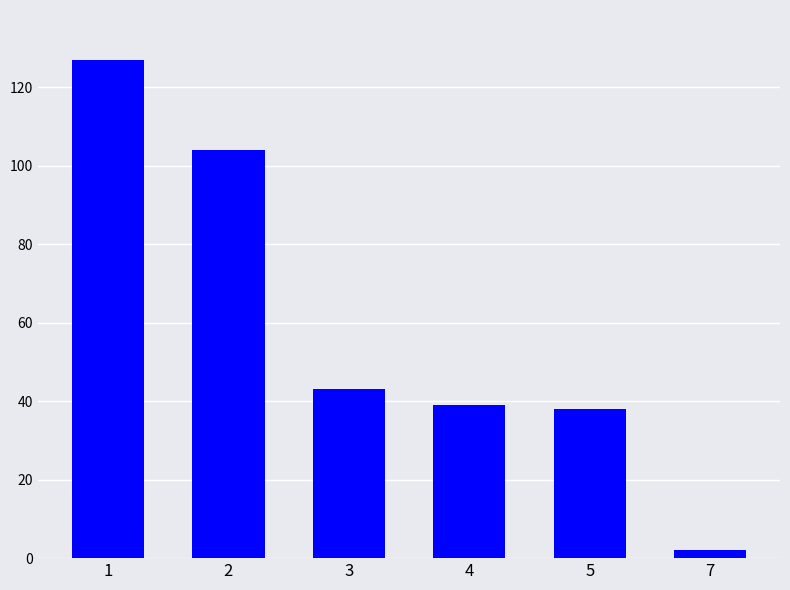

Reading right to left, extract all data points from this chart.

7=2	5=38	4=39	3=43	2=104	1=127